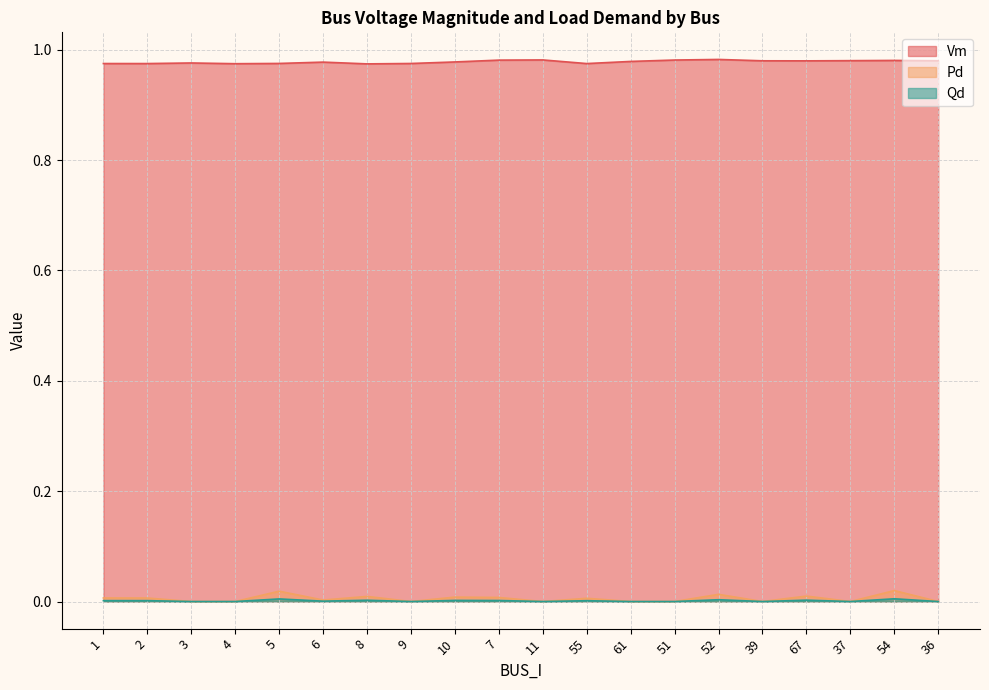

What is the sum of the Vm values at 52 and 36?

2.0